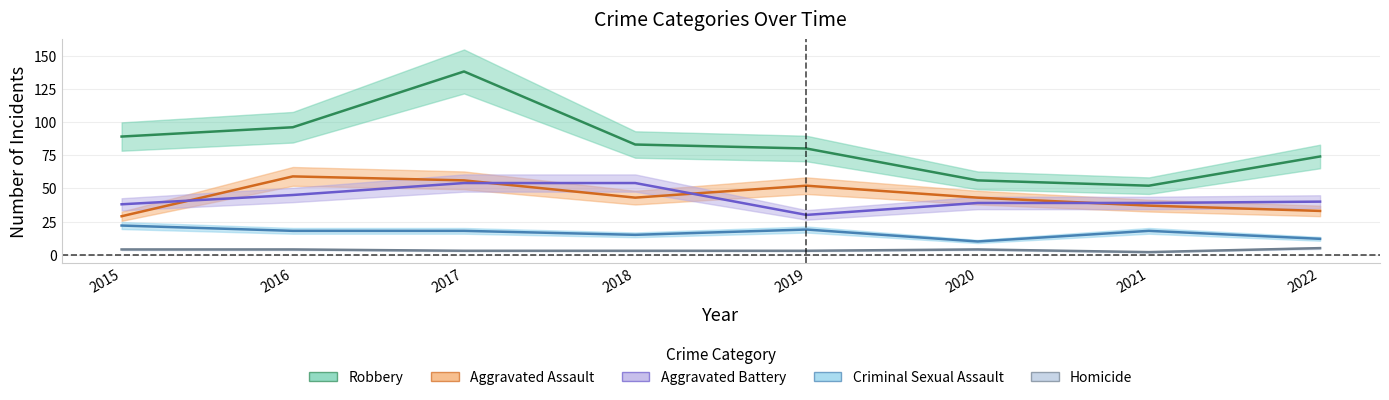

Reading left to right, list all the values displayed in this chart.

Aggravated Assault: 2015=29	2016=59	2017=56	2018=43	2019=52	2020=43	2021=37	2022=33
Aggravated Battery: 2015=38	2016=45	2017=54	2018=54	2019=30	2020=39	2021=39	2022=40
Criminal Sexual Assault: 2015=22	2016=18	2017=18	2018=15	2019=19	2020=10	2021=18	2022=12
Homicide: 2015=4	2016=4	2017=3	2018=3	2019=3	2020=4	2021=2	2022=5
Robbery: 2015=89	2016=96	2017=138	2018=83	2019=80	2020=56	2021=52	2022=74